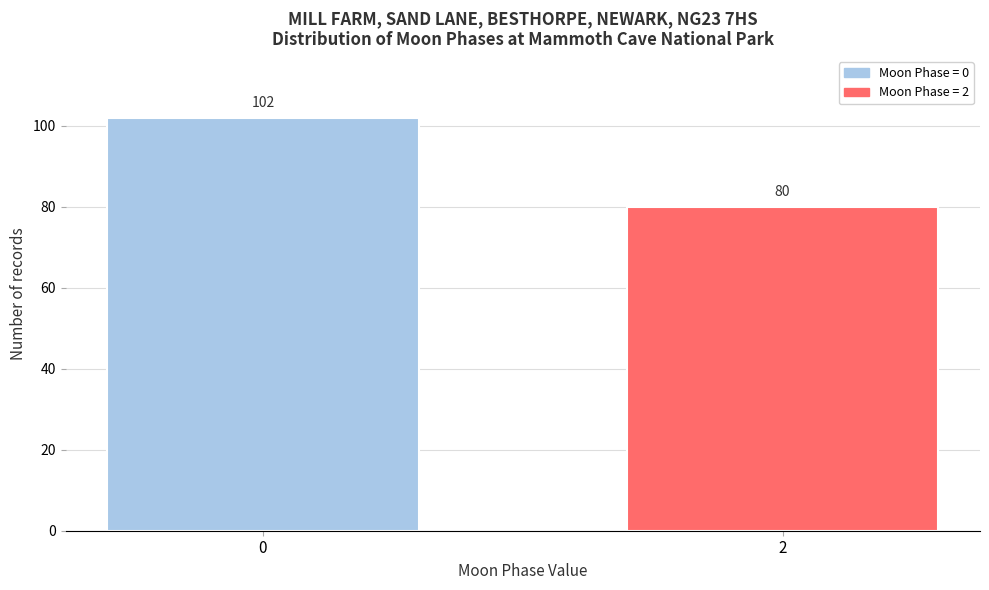

Reading left to right, what are all the values shown in this chart?

0=102	2=80